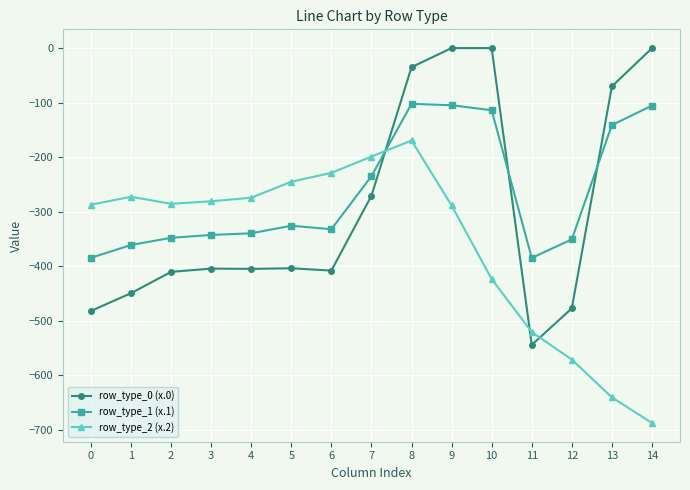

True or false: row_type_1 (x.1) and row_type_0 (x.0) intersect in this chart.

True